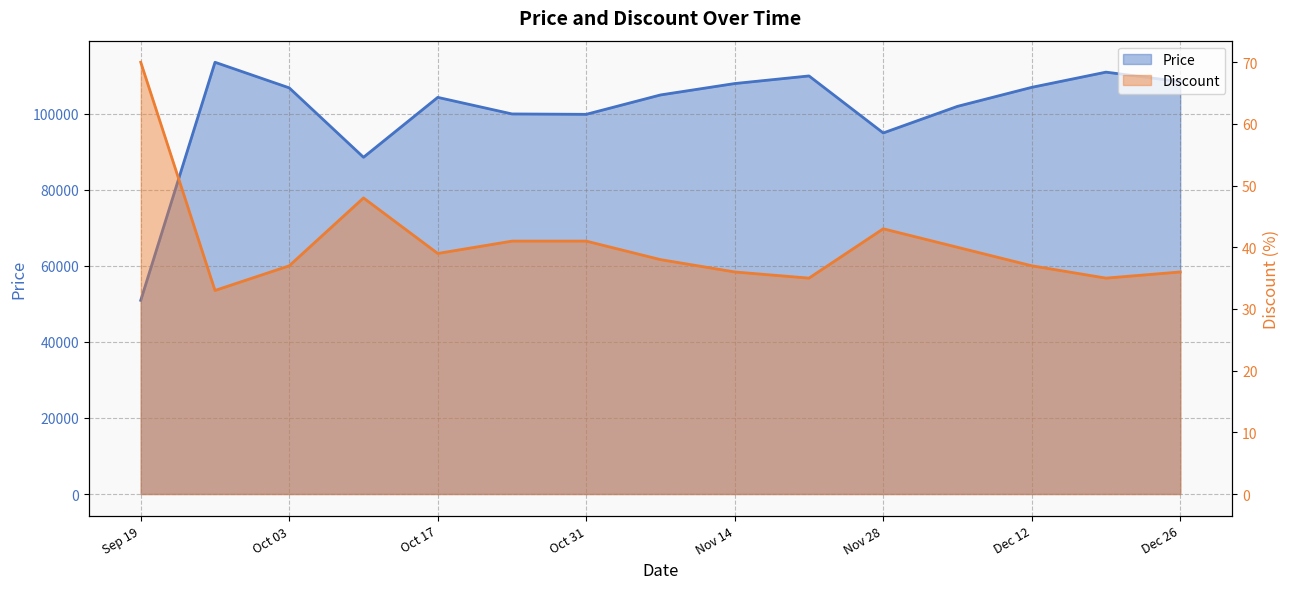

What is the label of the 14th point from the left?

2023-12-19